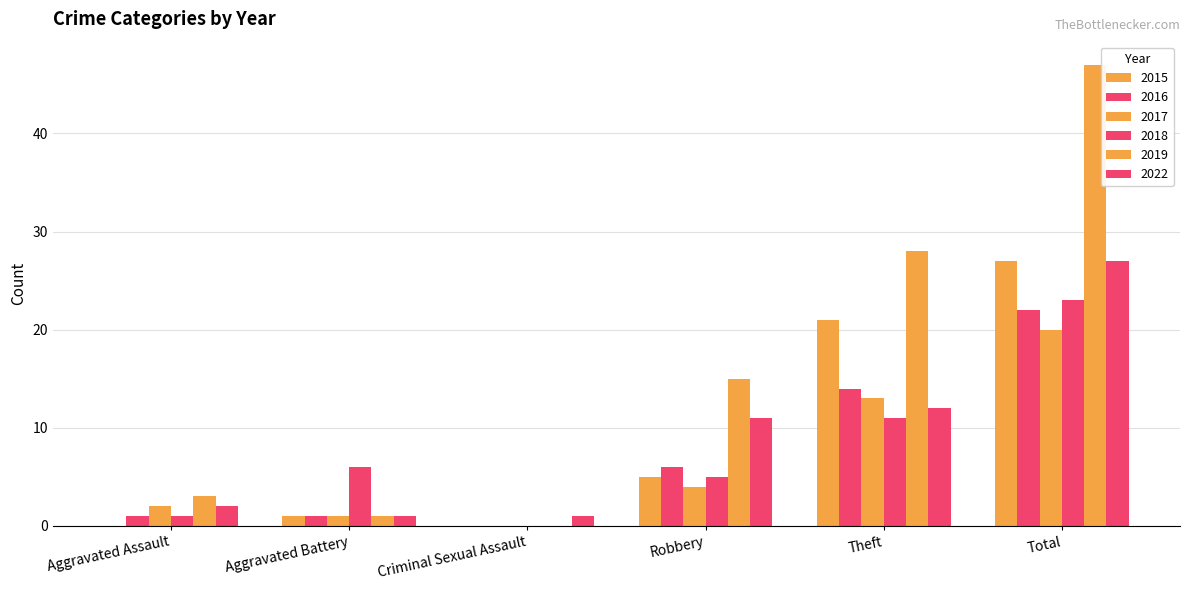

Count the number of categories in the chart.

6